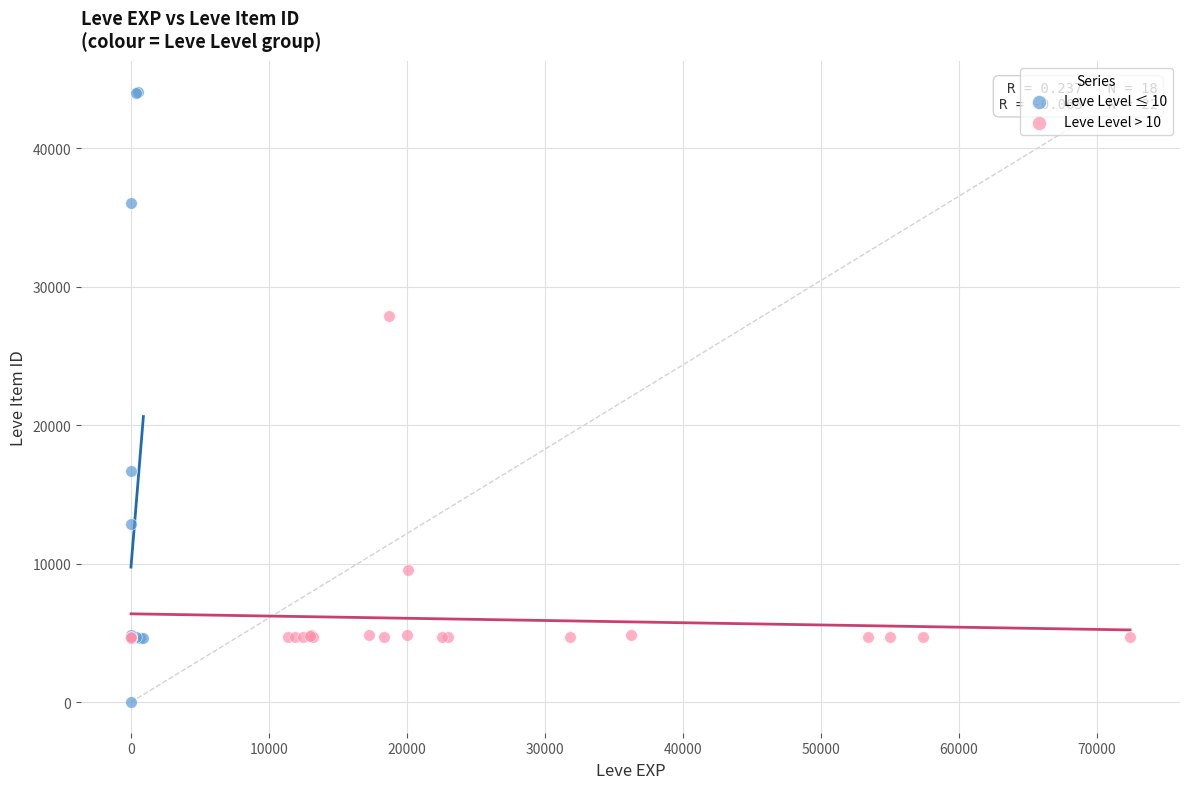

Which series reaches the minimum Y coordinate?

Leve Level ≤ 10